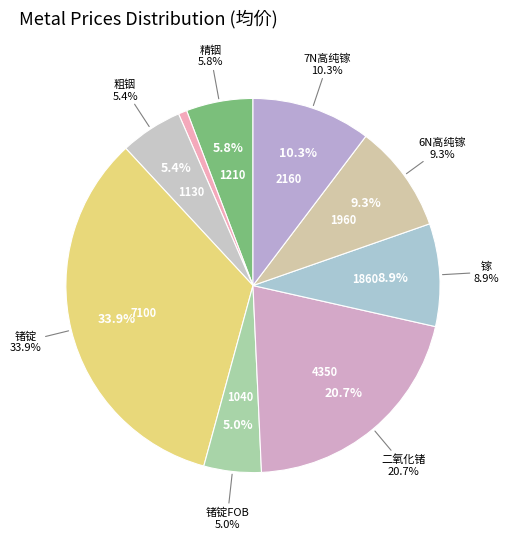

What percentage do 7N高纯镓 and 6N高纯镓 together represent?

19.7%